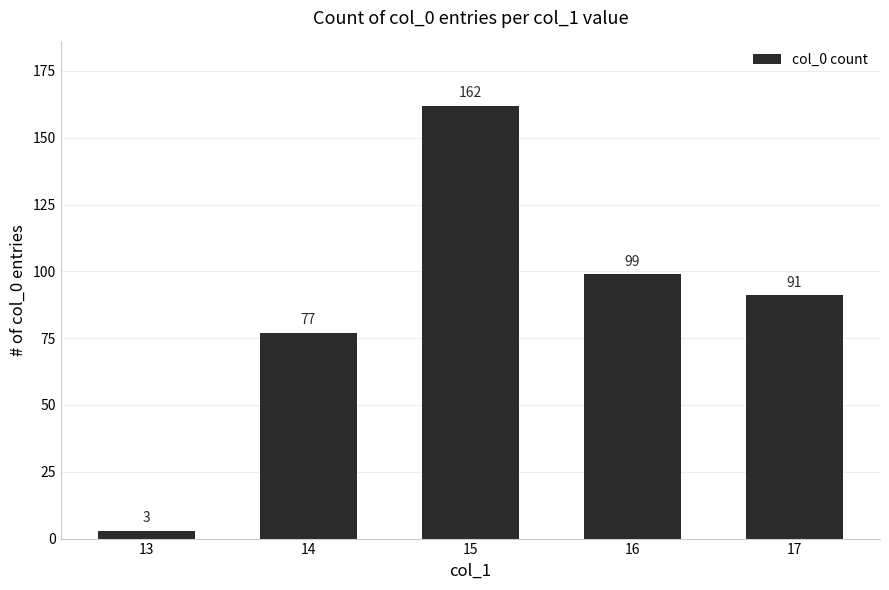

What is the difference between the maximum and minimum values?

159